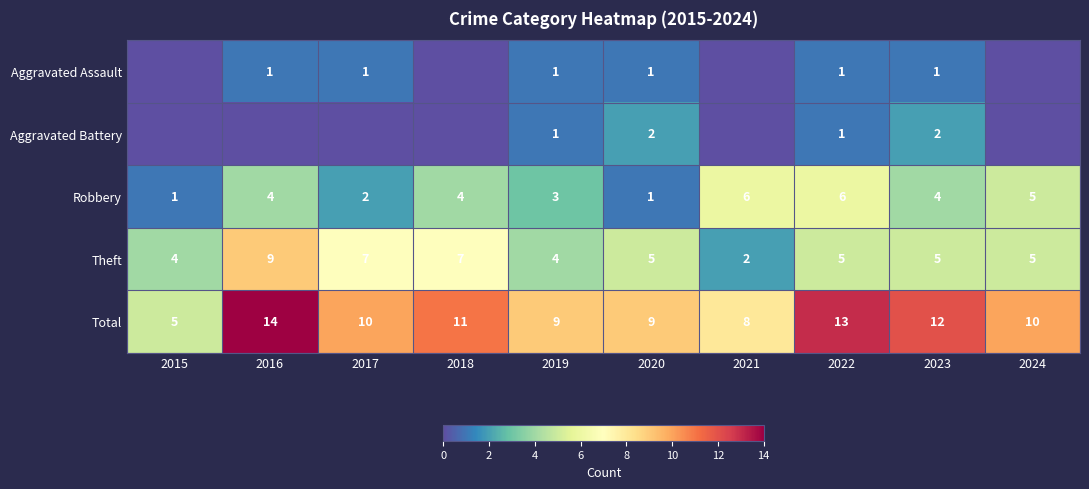

The value of Aggravated Assault at 2023 is 1. True or false?

True